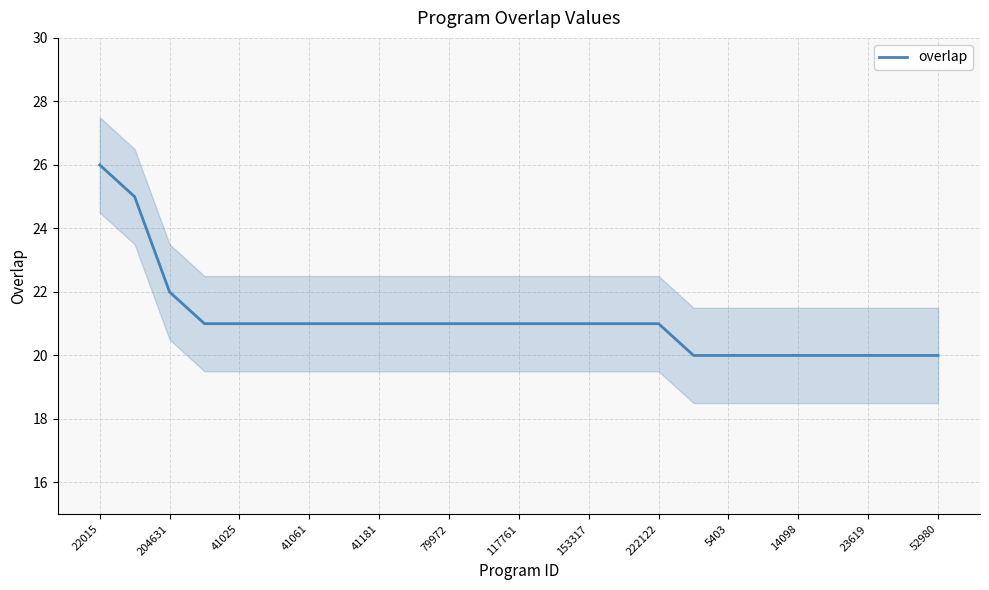

The overlap series shows 21 at 41061. True or false?

True